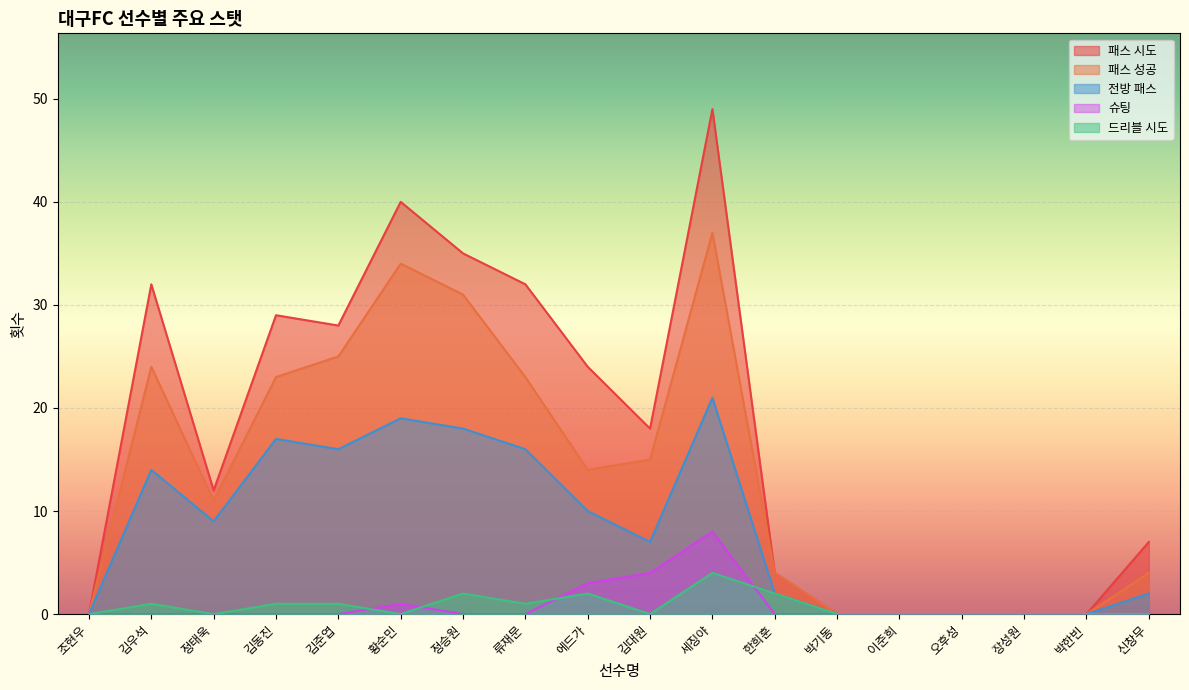

Reading left to right, extract all data points from this chart.

패스 시도: 0	32	12	29	28	40	35	32	24	18	49	4	0	0	0	0	0	7
패스 성공: 0	24	11	23	25	34	31	23	14	15	37	4	0	0	0	0	0	4
전방 패스: 0	14	9	17	16	19	18	16	10	7	21	2	0	0	0	0	0	2
슈팅: 0	0	0	0	0	1	0	0	3	4	8	0	0	0	0	0	0	0
드리블 시도: 0	1	0	1	1	0	2	1	2	0	4	2	0	0	0	0	0	0